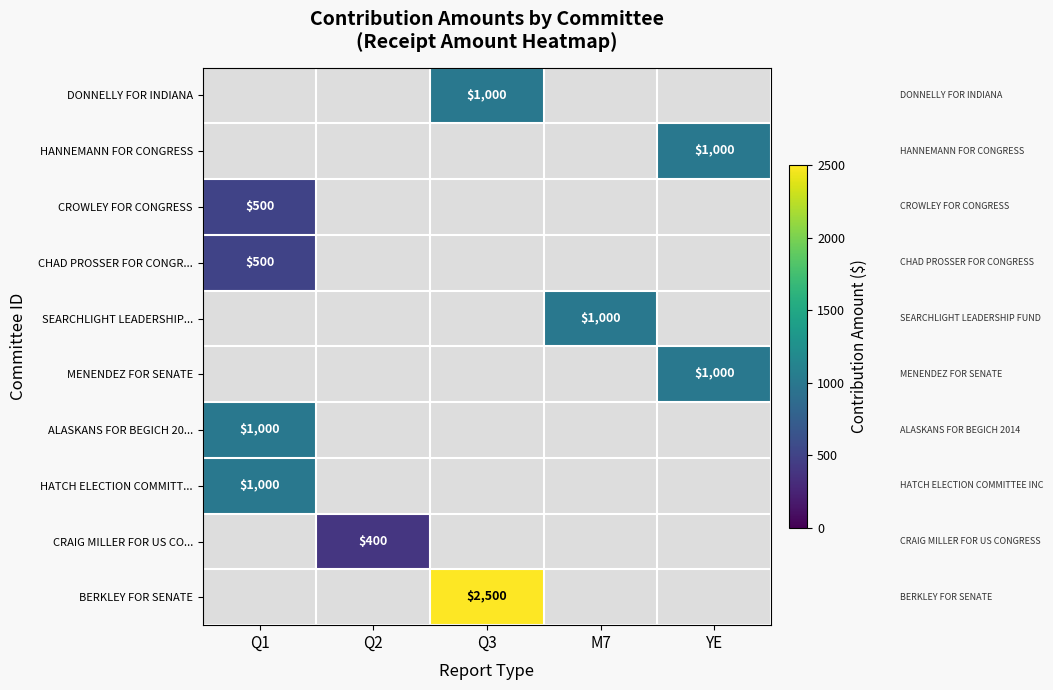

True or false: HANNEMANN FOR CONGRESS has a value of 1000 at YE.

True